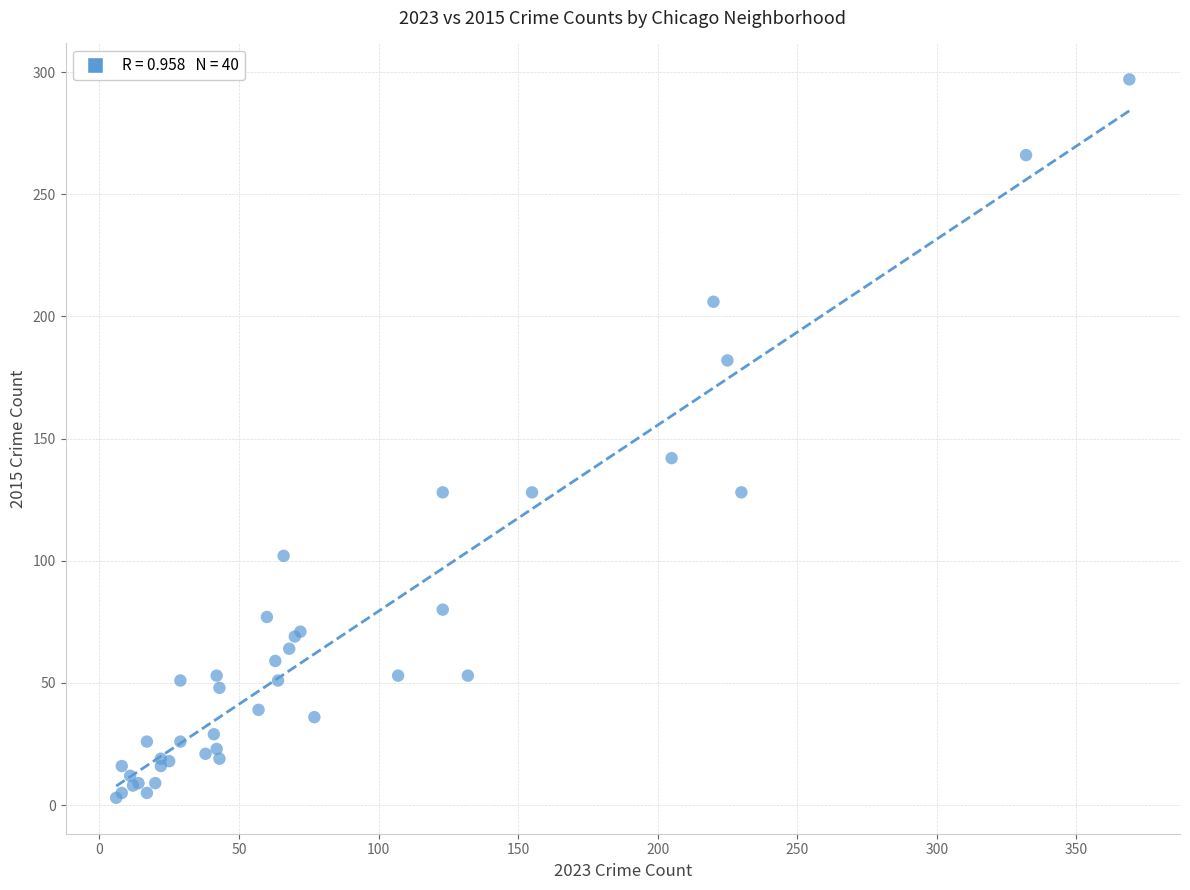

What Y value in the scatter plot is closest to 150?

142